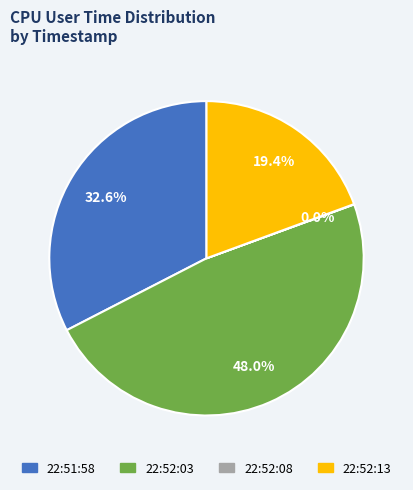

Which slice is the largest?

22:52:03